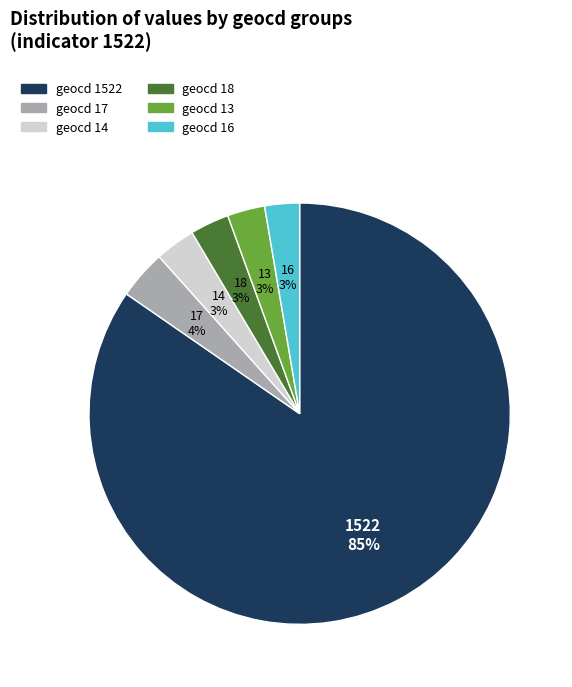

To the nearest percent, what is the average slice percentage?

17%